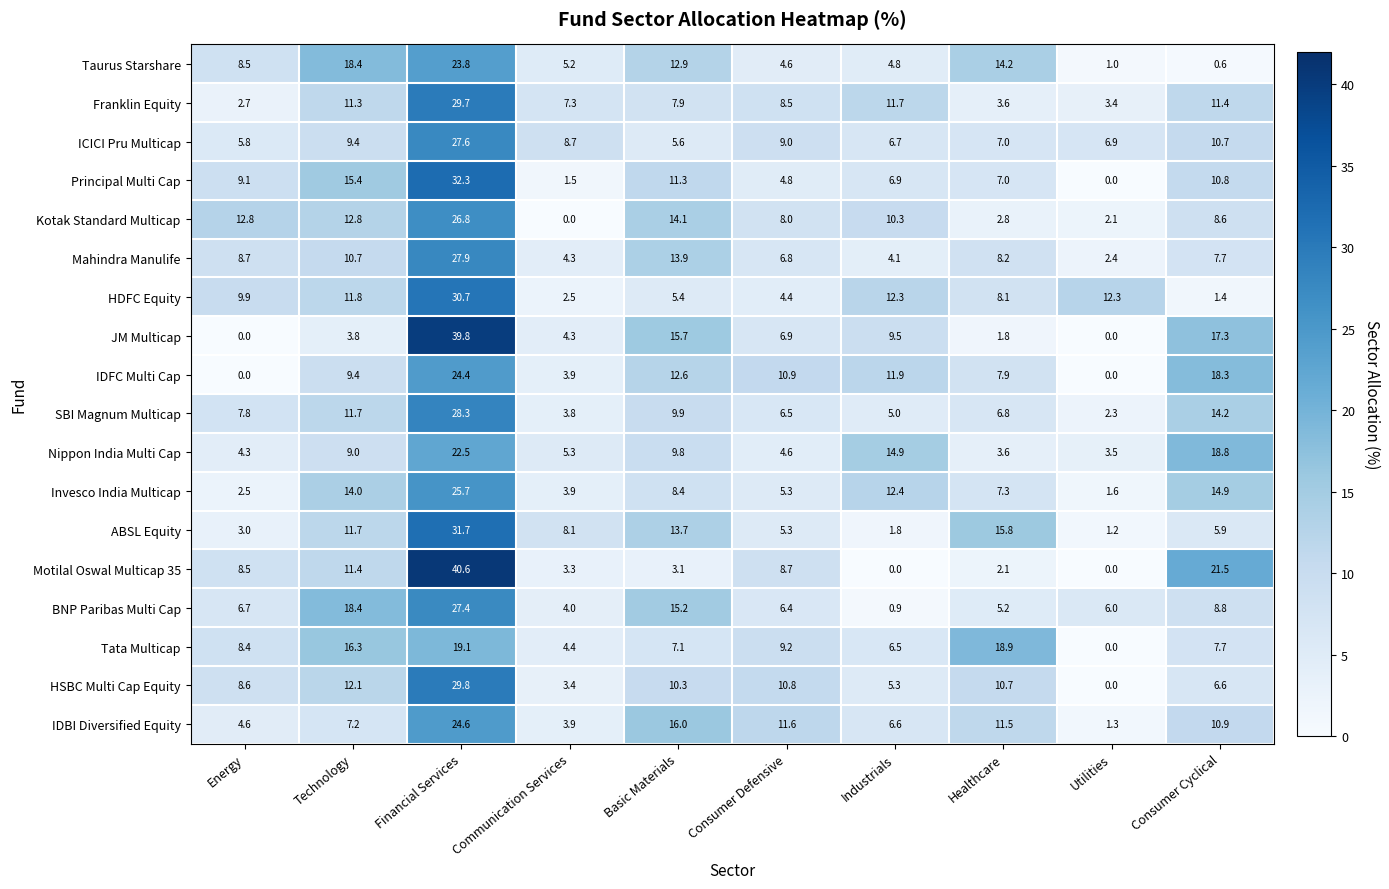

What is the average value of the Franklin Equity series?

9.8